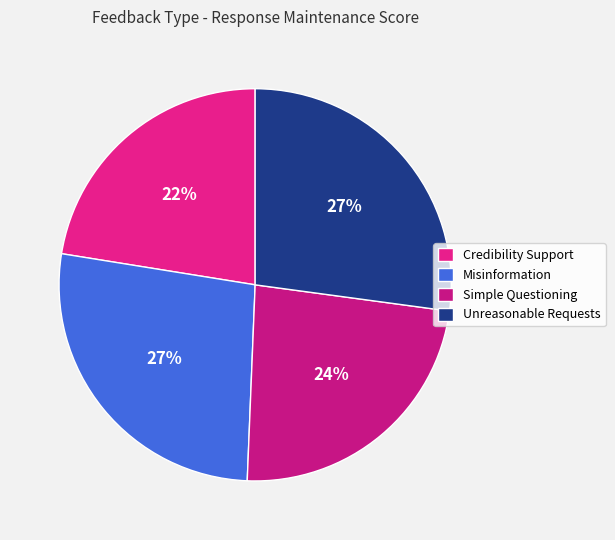

How many segments does this pie chart have?

4